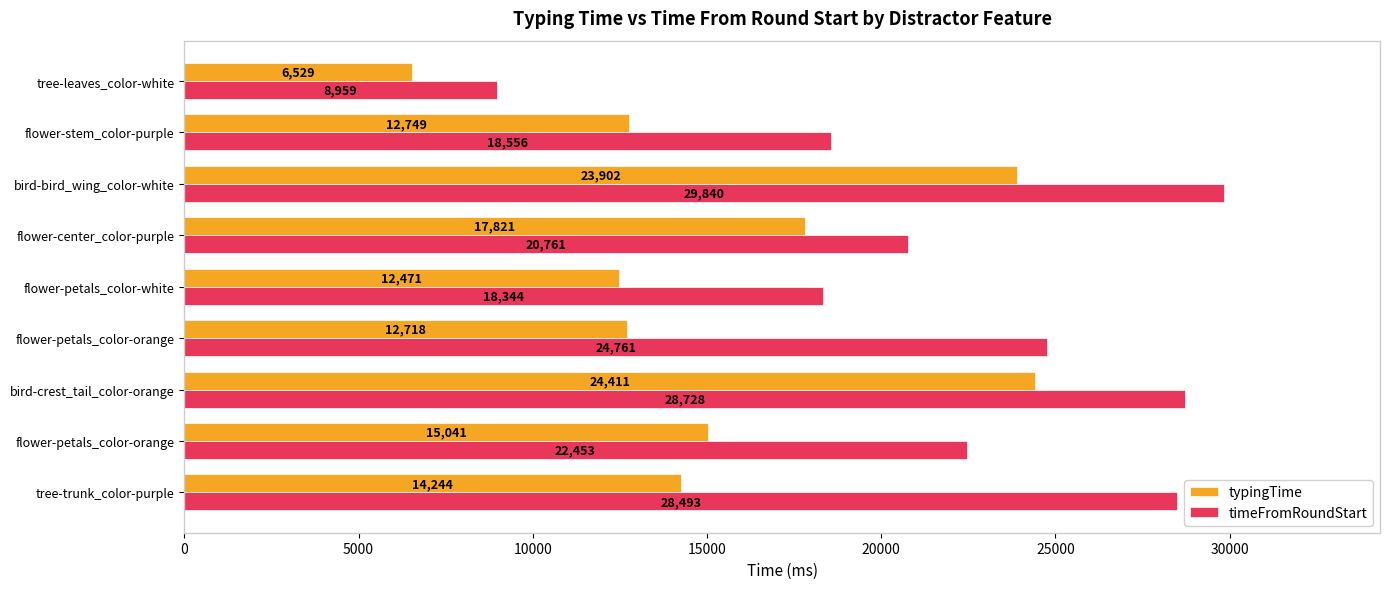

How many values in the timeFromRoundStart series are below 22453?

4